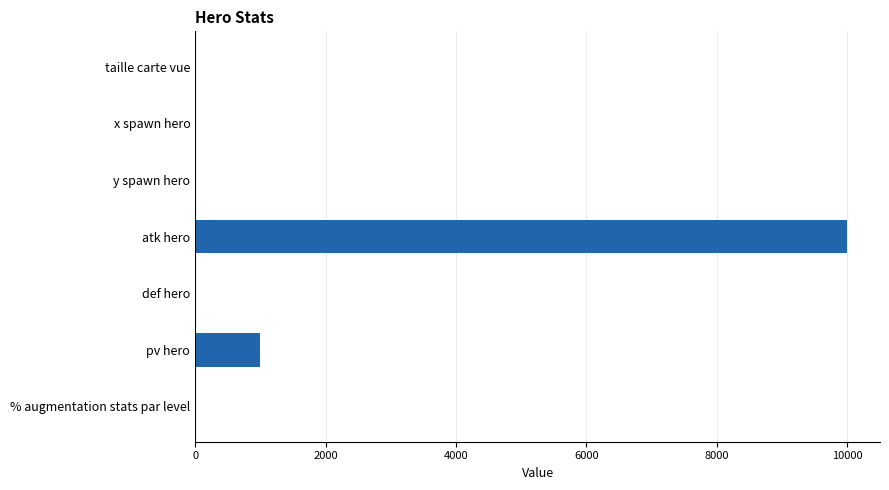

The chart shows a value of -6207 at def hero. True or false?

False